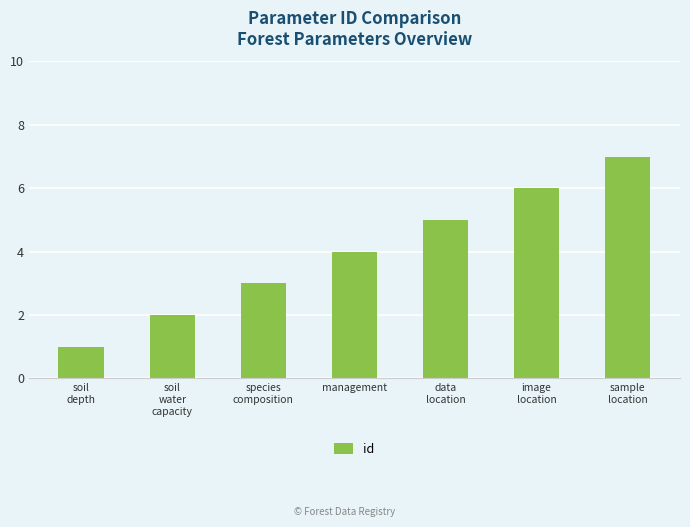

How many data points does each series have?

7